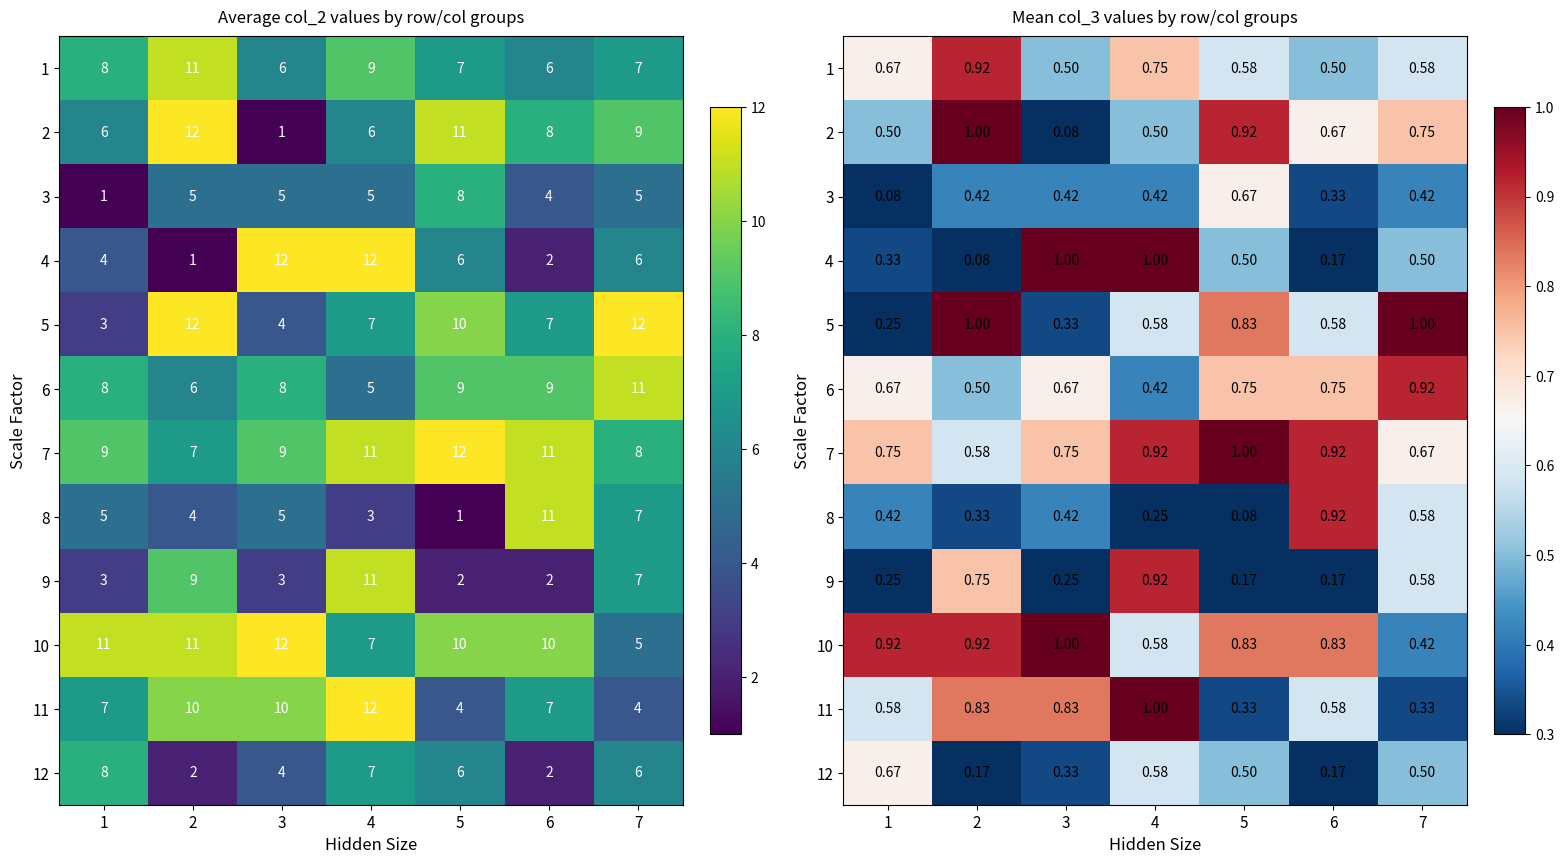

What is the difference between the highest and lowest values at 3?

0.9